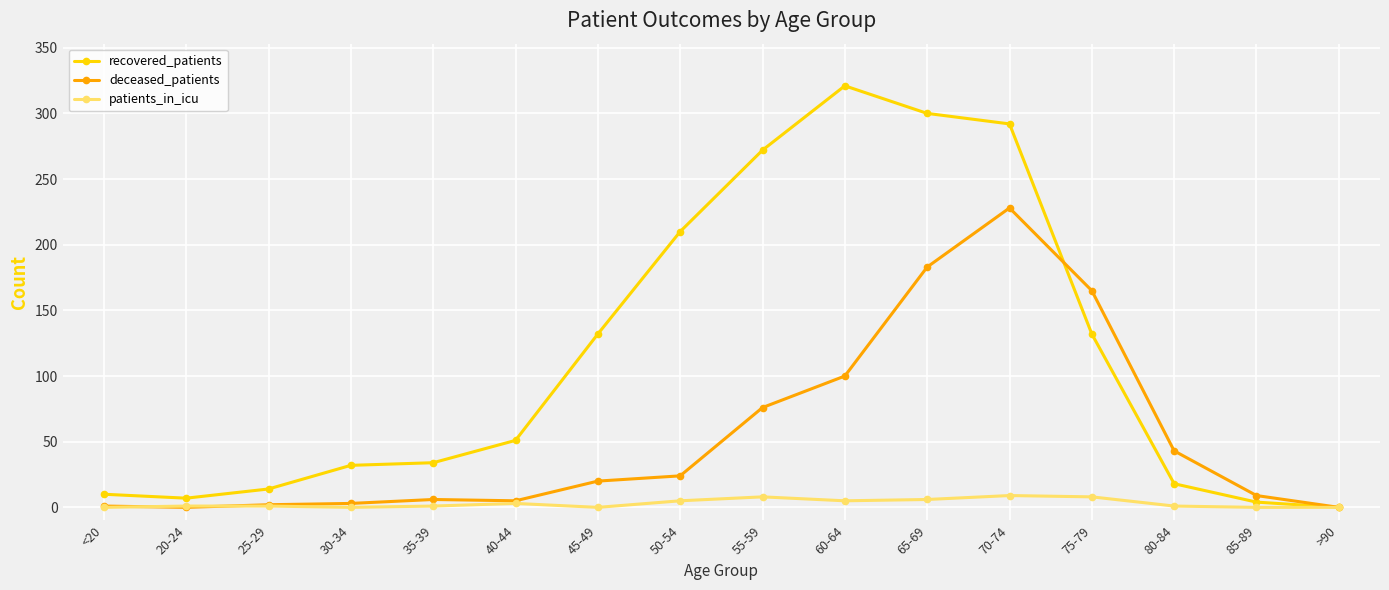

What is the label of the 9th point from the right?

50-54